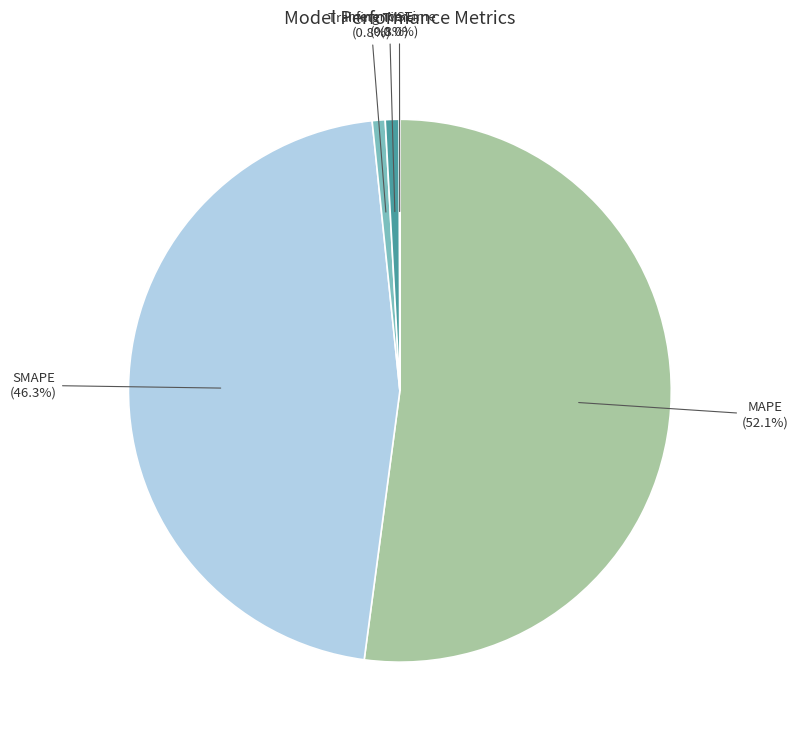

Which category has the biggest portion of the pie?

MAPE